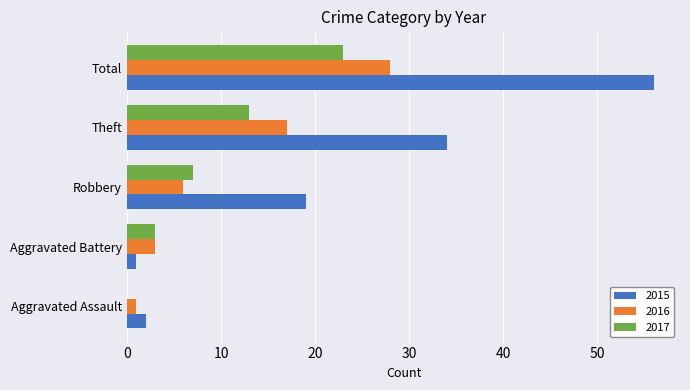

At which label is 2017 closest to 11?

Theft